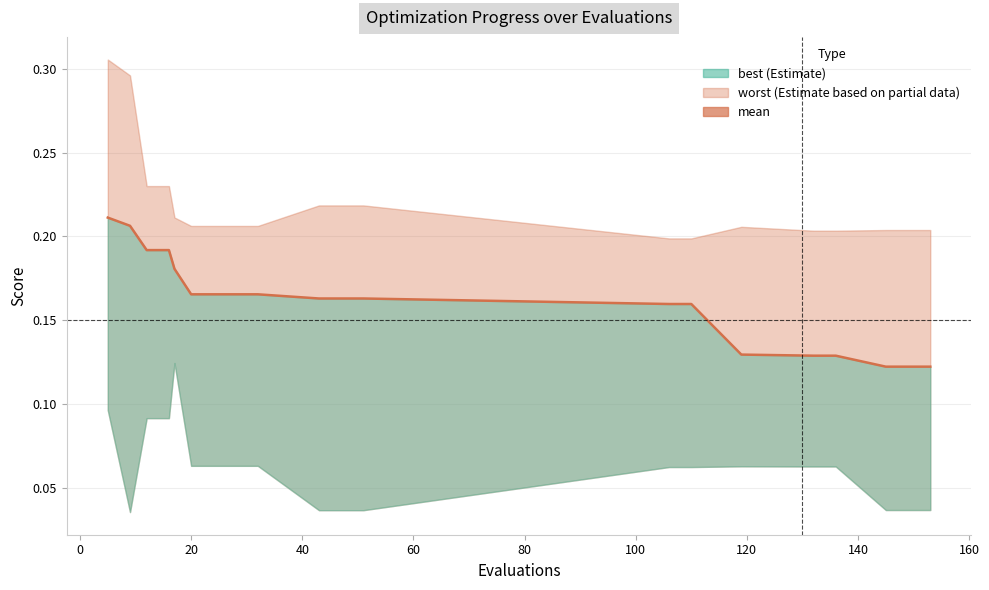

What is the label of the 16th point from the right?

60